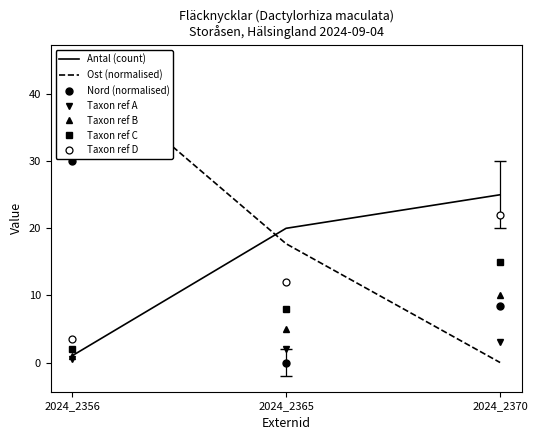

Which category has the lowest value in the Ost series?

2024_2370